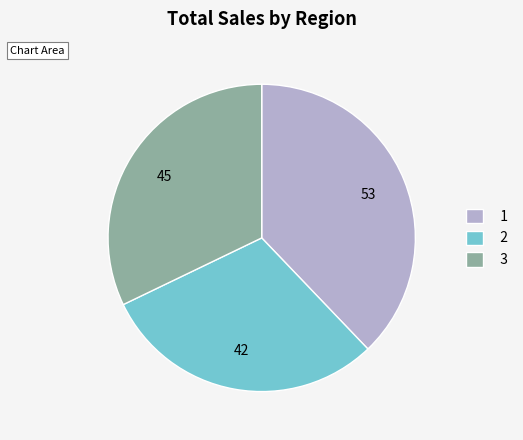

What is the largest slice in the pie chart?

1